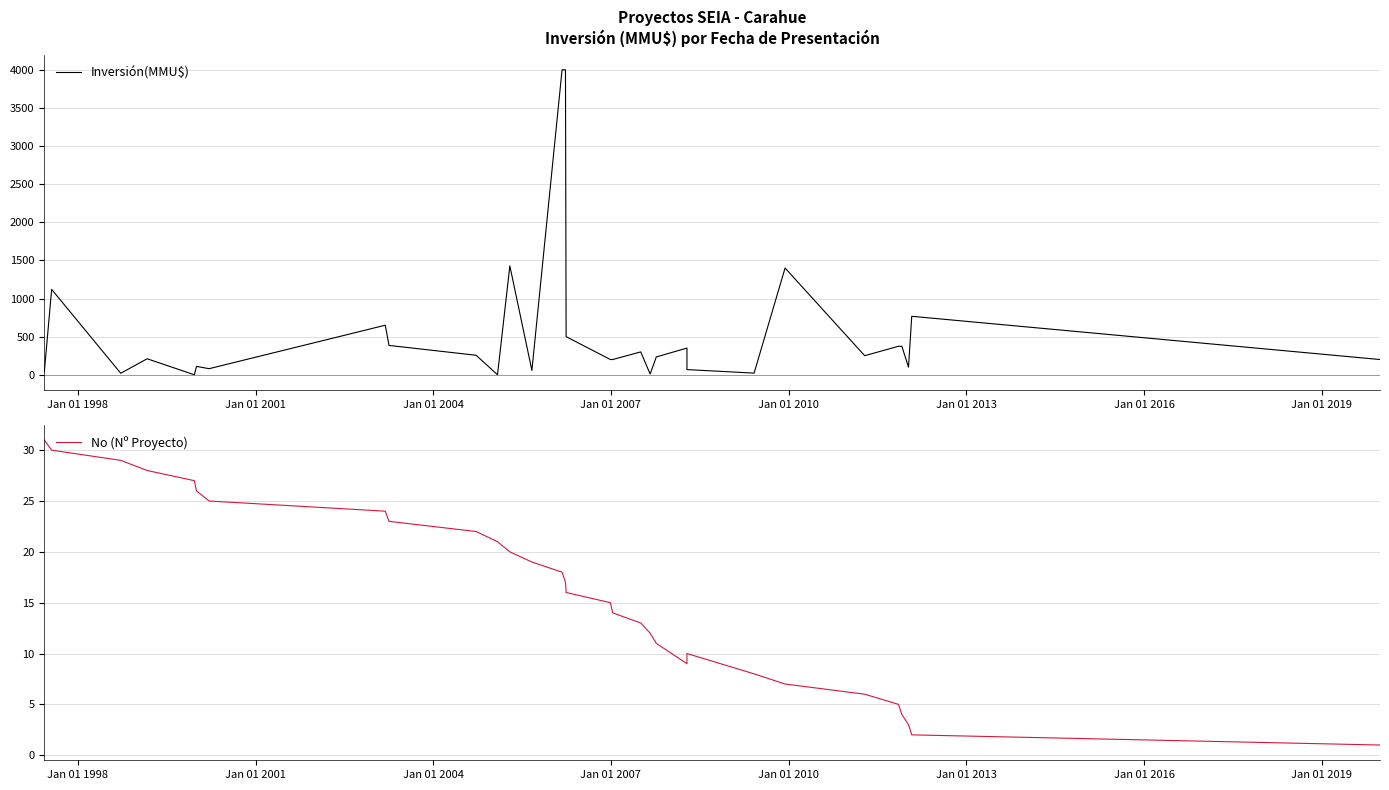

What are all the series names shown in the legend?

Inversión(MMU$), No (Nº Proyecto)